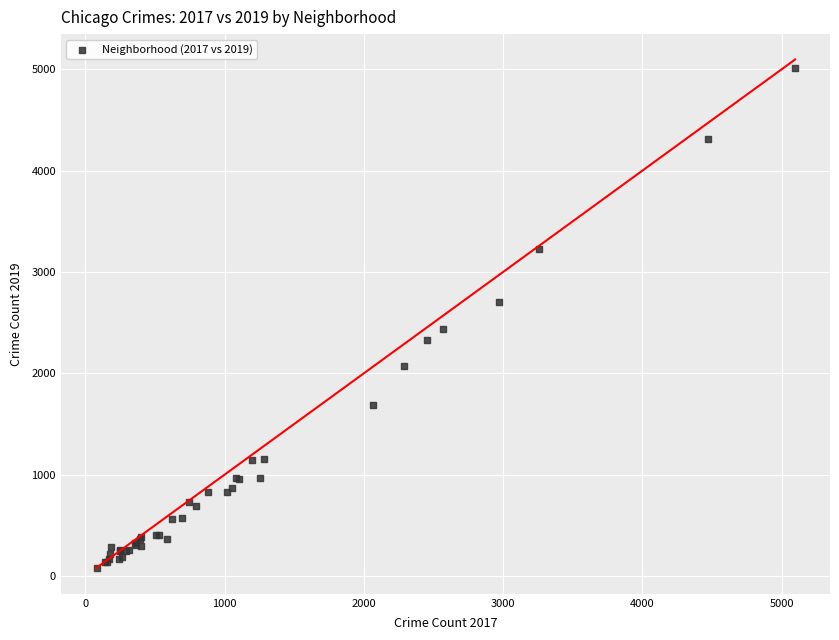

What Y value in the scatter plot is closest to 2542?

2441